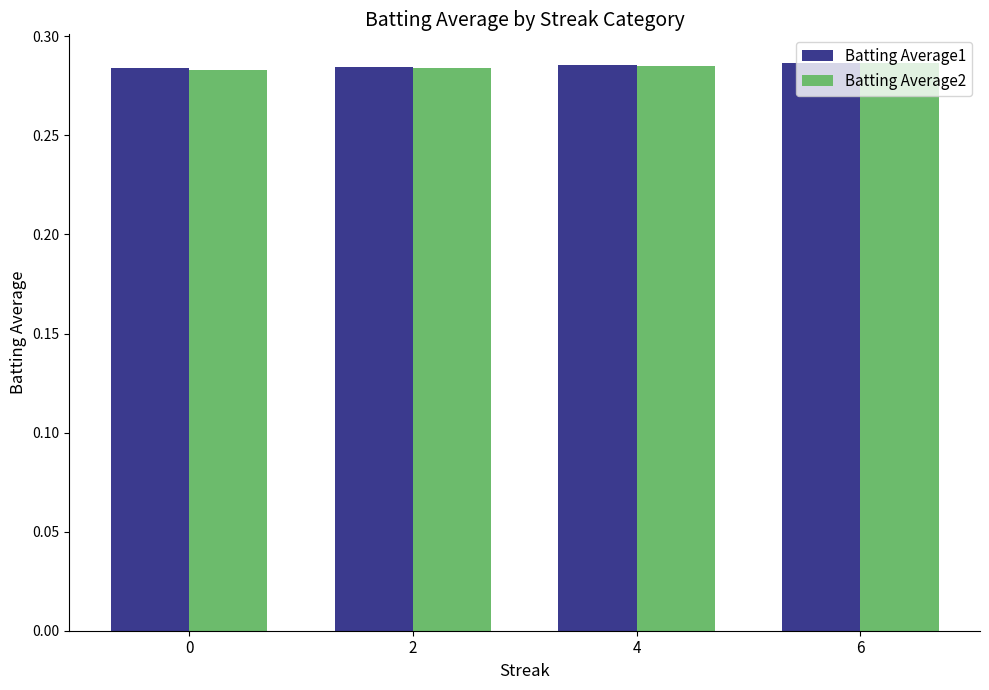

How many Batting Average2 values are between 0 and 1?

4